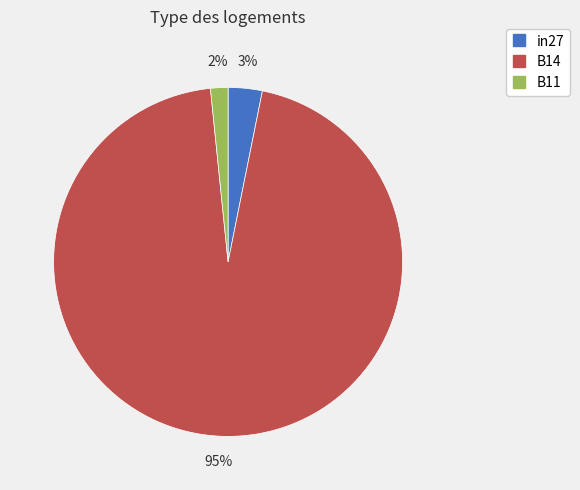

To the nearest percent, what portion does B11 represent?

2%